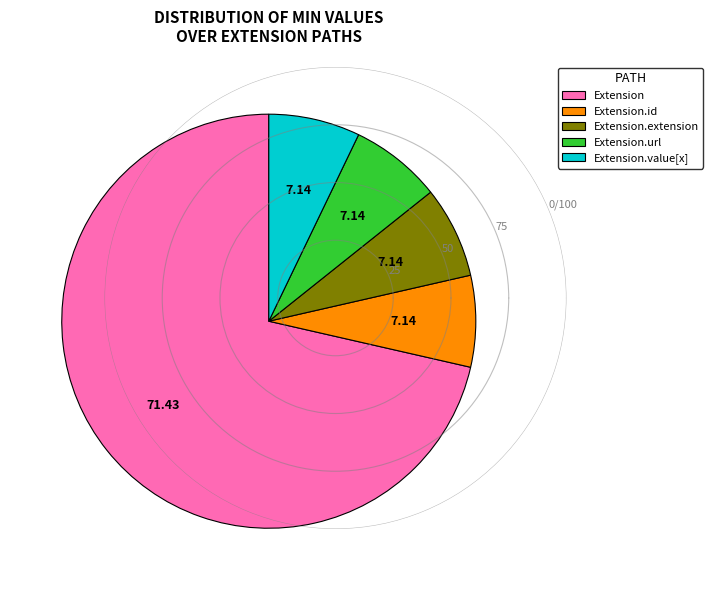

Which slice is the largest?

Extension